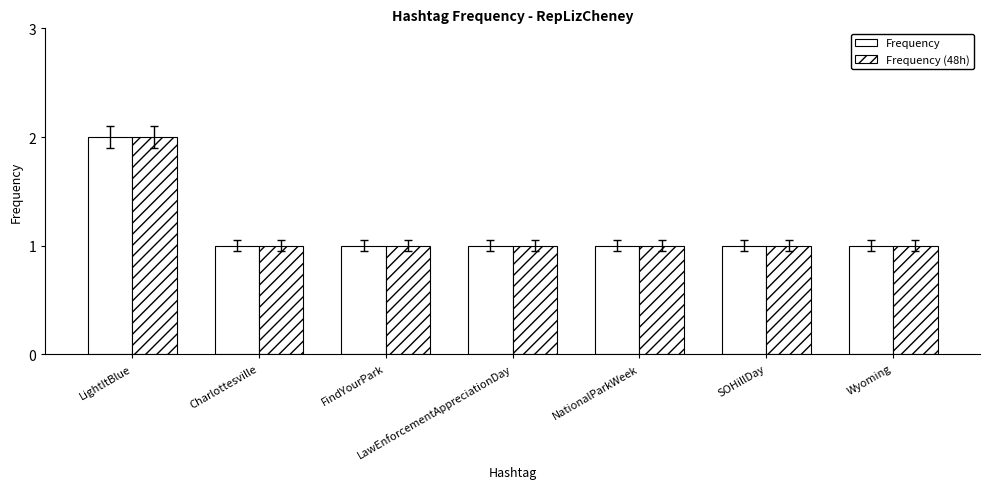

Reading left to right, list all the values displayed in this chart.

Frequency: 2	1	1	1	1	1	1
Frequency (48h): 2	1	1	1	1	1	1